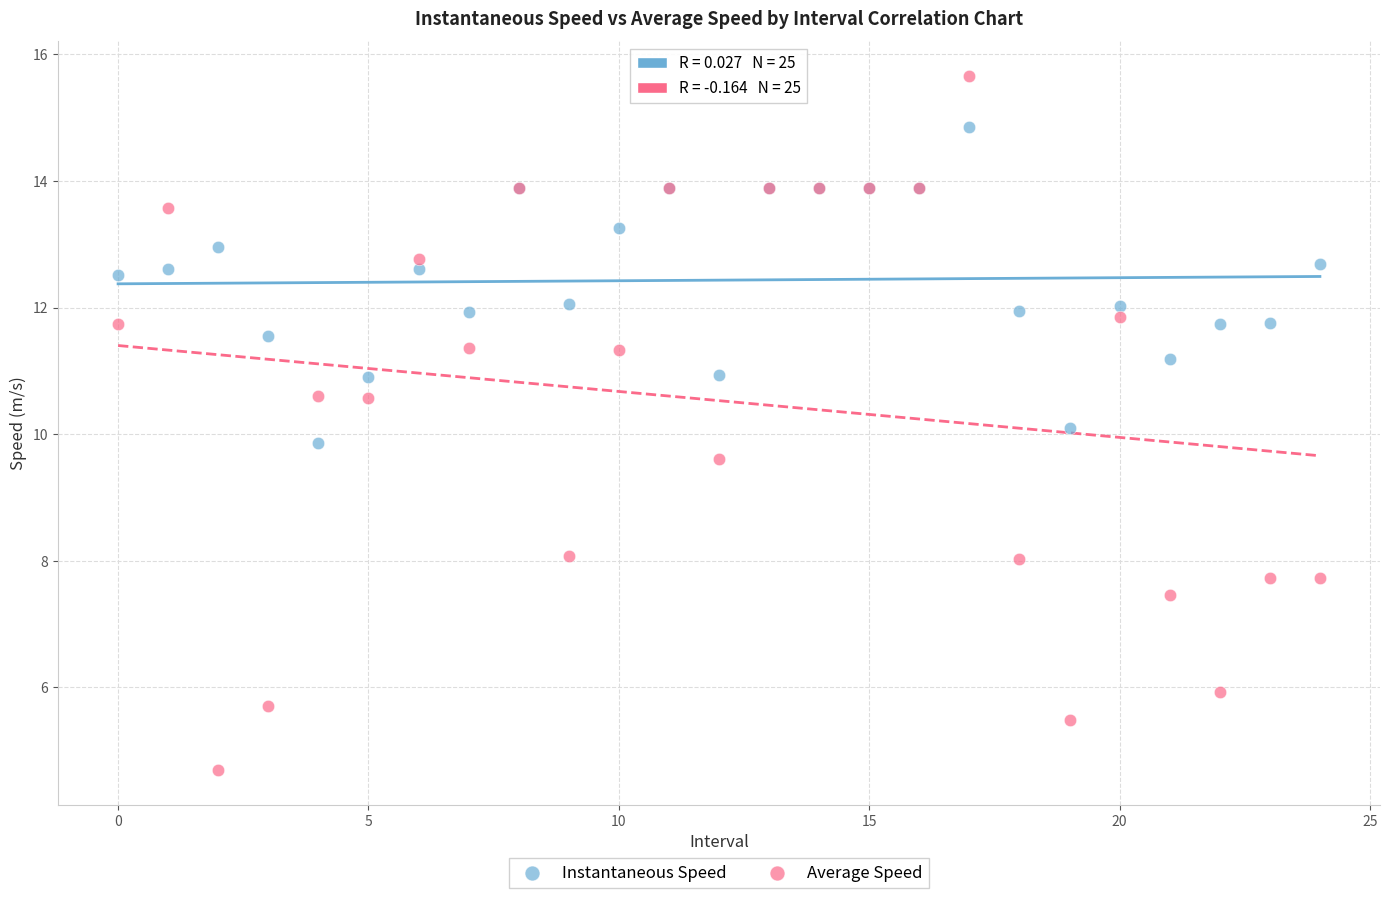

Which series has the widest spread of Y values?

Average Speed